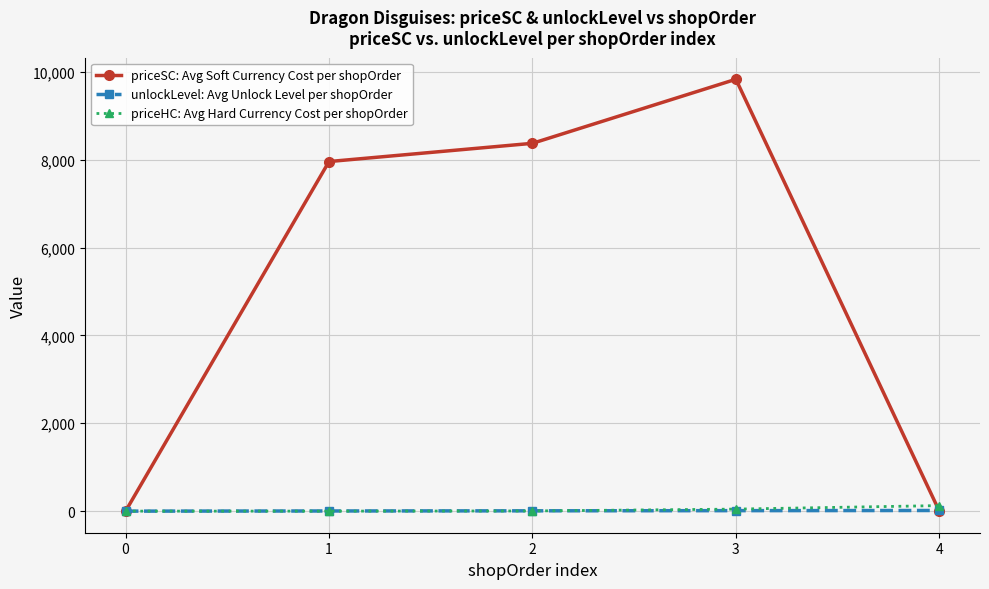

Is the value of priceSC: Avg Soft Currency Cost per shopOrder at 1 greater than the value of priceHC: Avg Hard Currency Cost per shopOrder at 2?

Yes